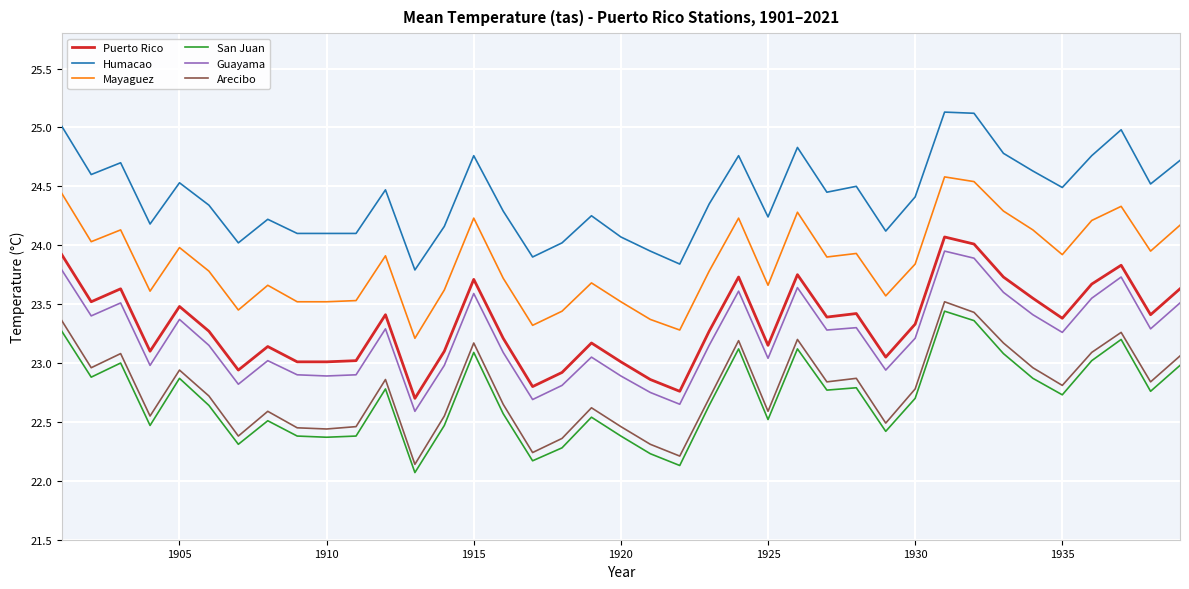

True or false: Humacao and Guayama intersect in this chart.

False